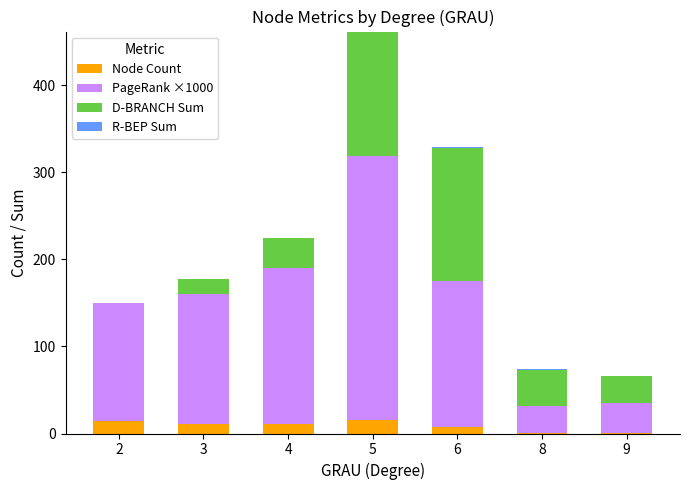

What is the total value across all series at 4?

224.2